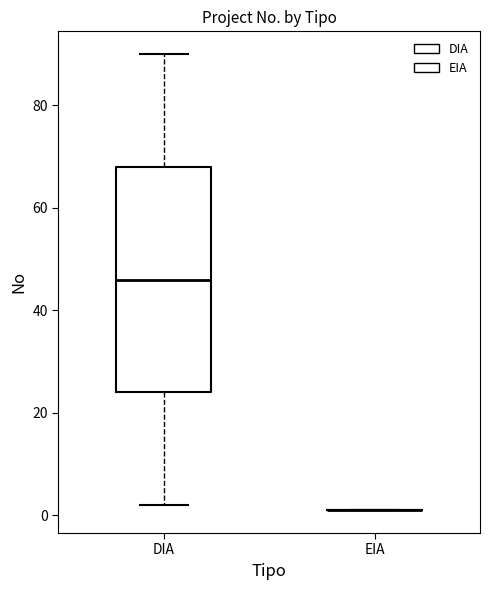

Reading left to right, transcribe this box plot: for each box, give where its median line is, the range the box spans, and where its two whiskers end, as read against the y-axis. The values are not printed on the chart, so give them approximately, as read against the axis.

DIA: median 46, box 24 to 68, whiskers 2 to 90
EIA: box collapsed to a line at 2, whiskers 2 to 2